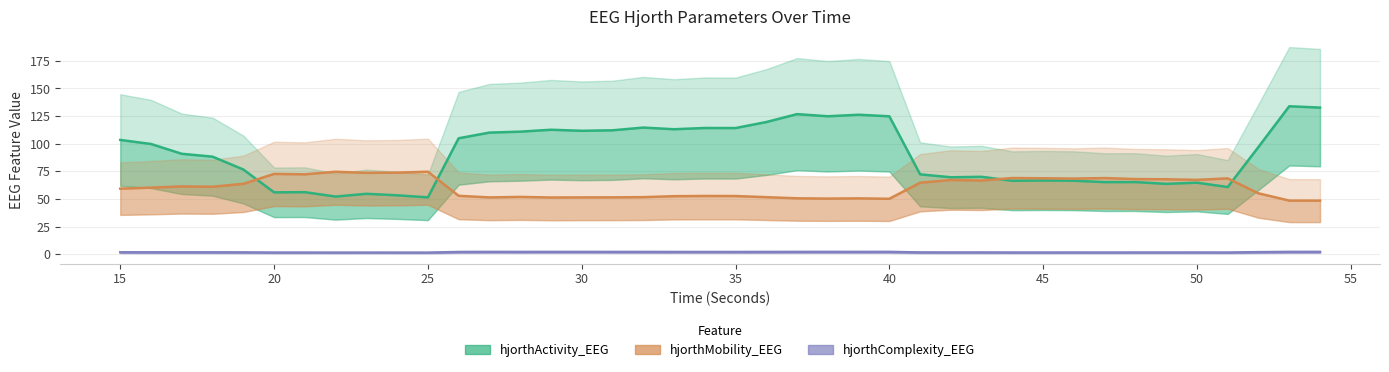

Reading left to right, what are all the values shown in this chart?

hjorthActivity_EEG: 103.4	99.7	90.9	88.3	76.7	56.0	56.2	52.2	54.7	53.3	51.5	104.9	110.0	110.9	112.6	111.7	112.1	114.6	113.1	114.2	114.1	119.6	126.7	124.8	126.2	124.8	72.3	69.6	70.1	66.5	66.7	66.5	65.3	65.3	63.7	64.8	60.8	97.1	133.8	132.6
hjorthMobility_EEG: 59.3	60.2	61.4	61.1	63.7	72.7	72.3	74.6	73.6	73.8	74.7	52.9	51.4	51.9	51.3	51.4	51.5	51.6	52.5	52.7	52.7	51.6	50.6	50.3	50.6	50.2	64.7	67.2	66.7	68.9	68.7	68.4	68.9	68.0	67.8	67.3	68.6	55.1	48.5	48.5
hjorthComplexity_EEG: 1.8	1.8	1.8	1.8	1.7	1.5	1.5	1.5	1.5	1.5	1.5	2.1	2.1	2.1	2.1	2.1	2.1	2.1	2.1	2.1	2.1	2.1	2.1	2.1	2.1	2.1	1.7	1.6	1.7	1.6	1.6	1.6	1.6	1.6	1.6	1.6	1.6	1.9	2.1	2.2